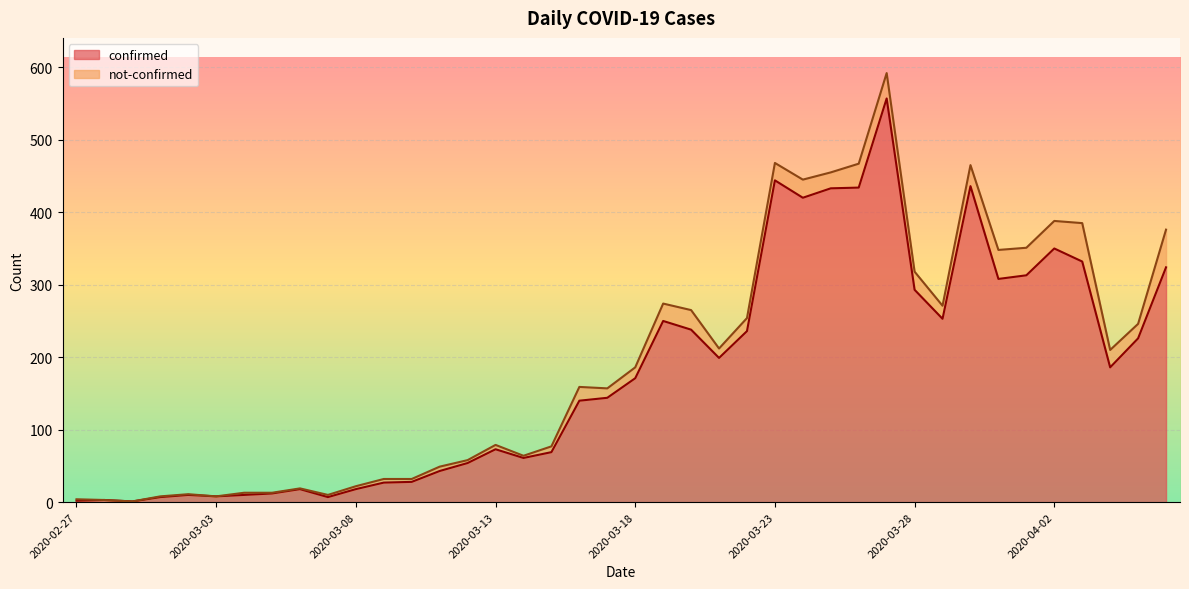

Is it true that the value at 2020-04-02 is 209?

False